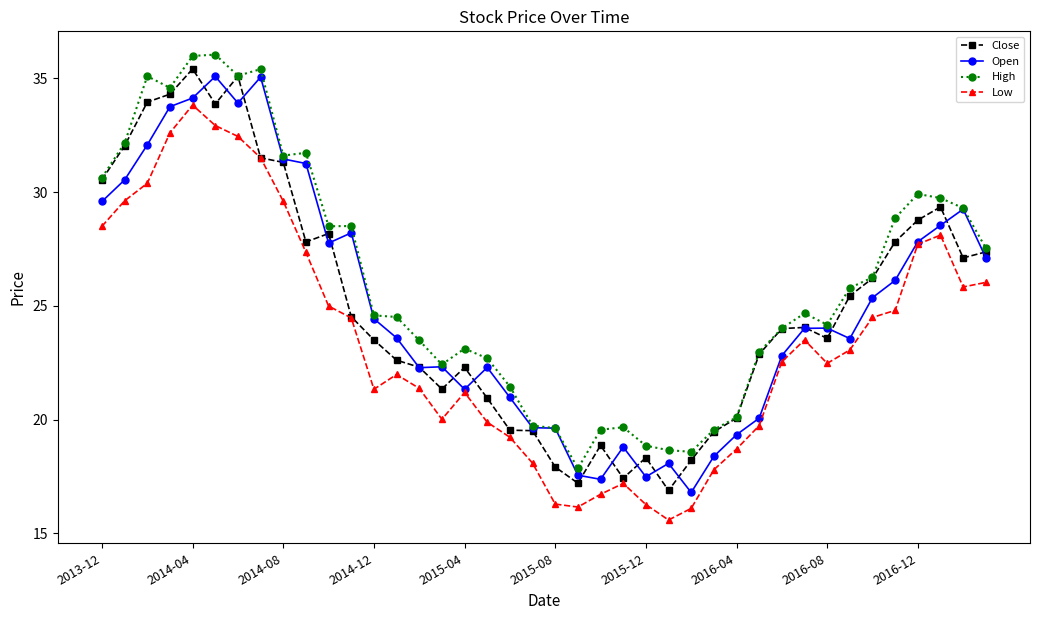

How many interior local valleys does the Low series have?

6